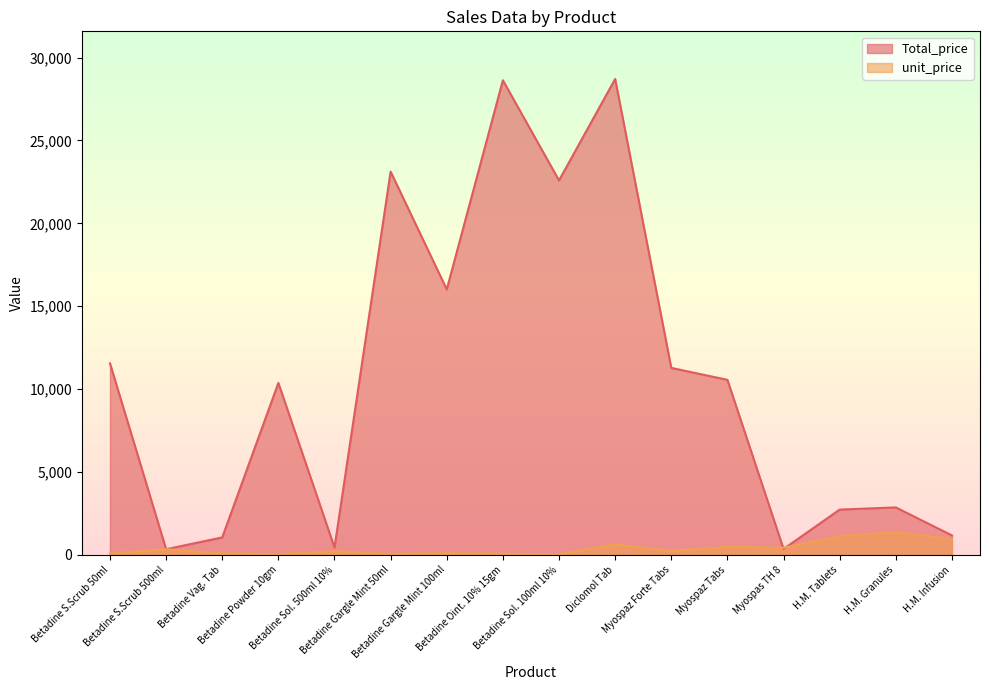

What is the difference between the second highest and second lowest values in the Total_price series?

28270